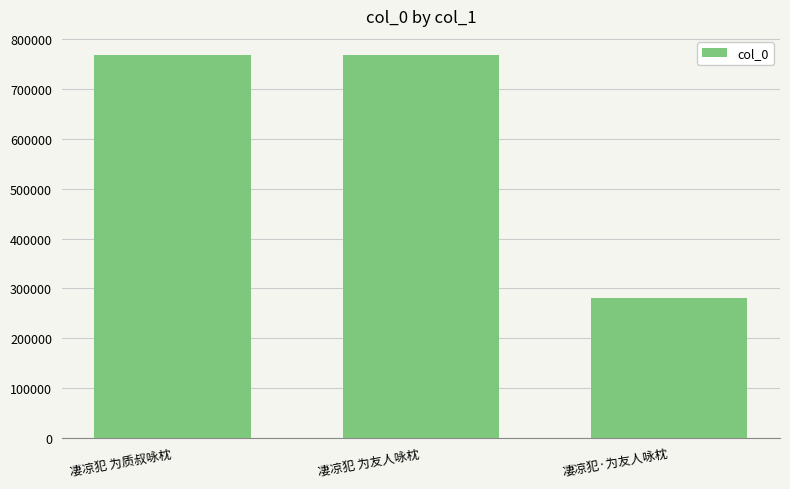

True or false: the data shows 280732 at 凄凉犯·为友人咏枕.

True